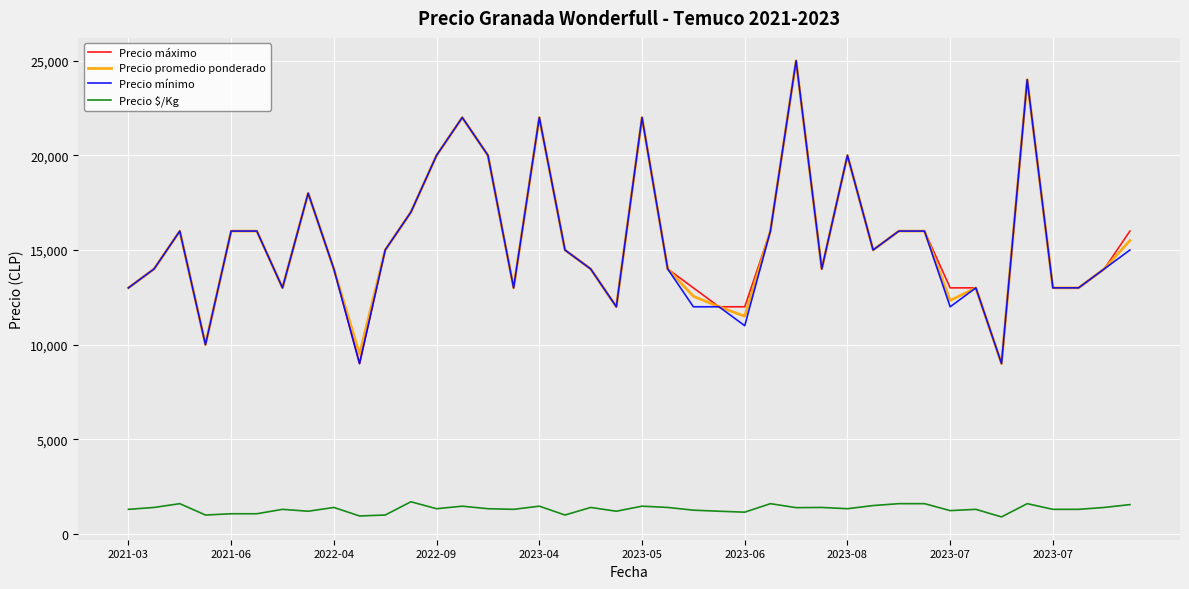

What is the greatest value displayed?

25000